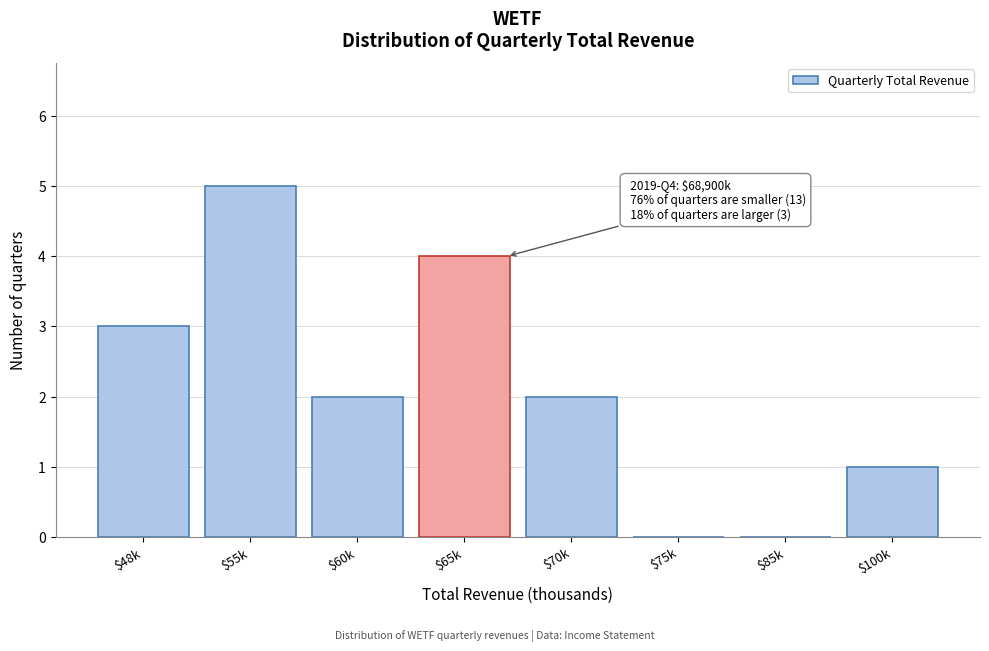

True or false: the data shows 1 at $48k.

False